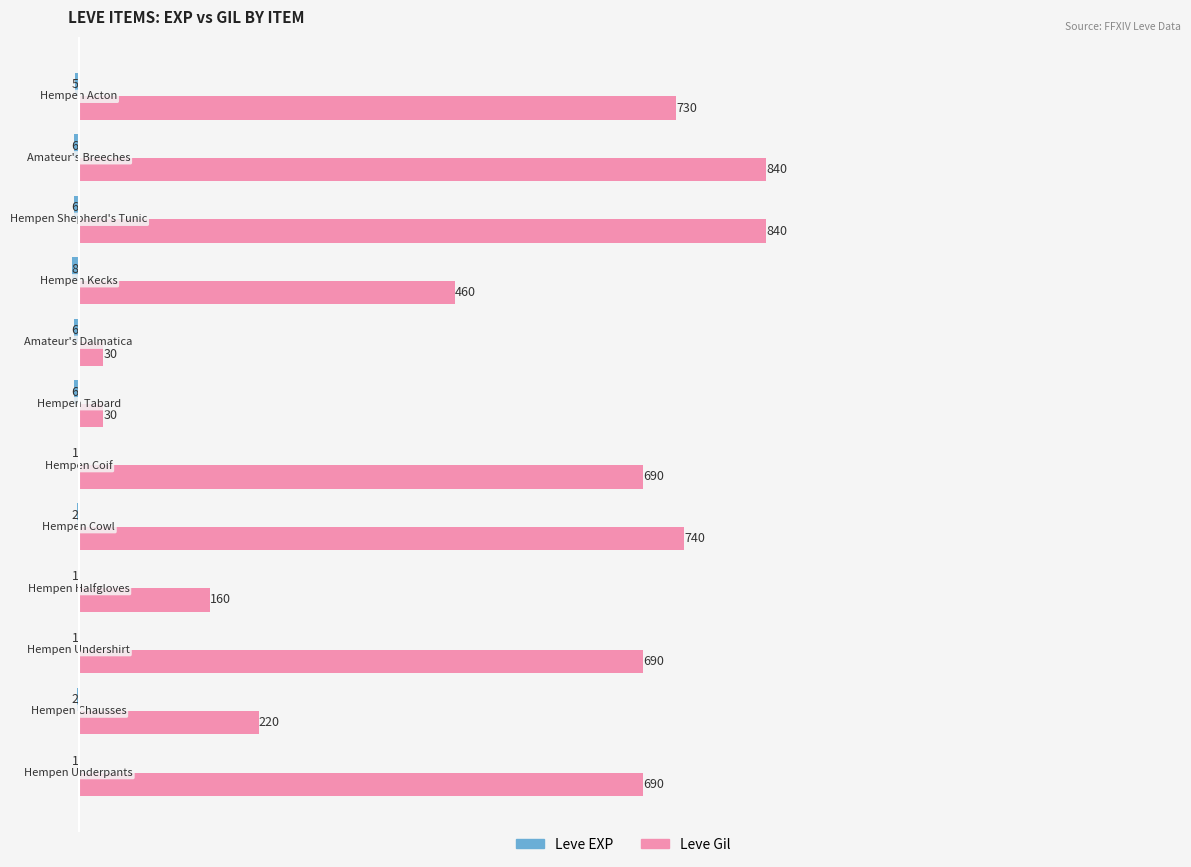

Which series has the largest total across all categories?

Leve Gil